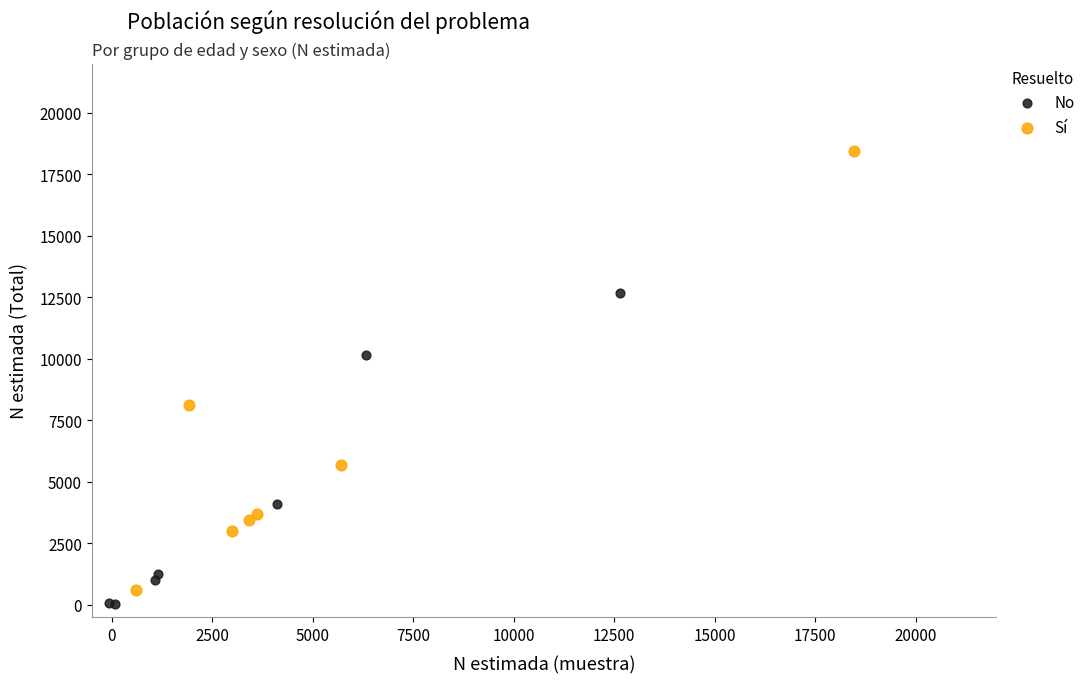

Which series reaches the maximum Y coordinate?

Sí